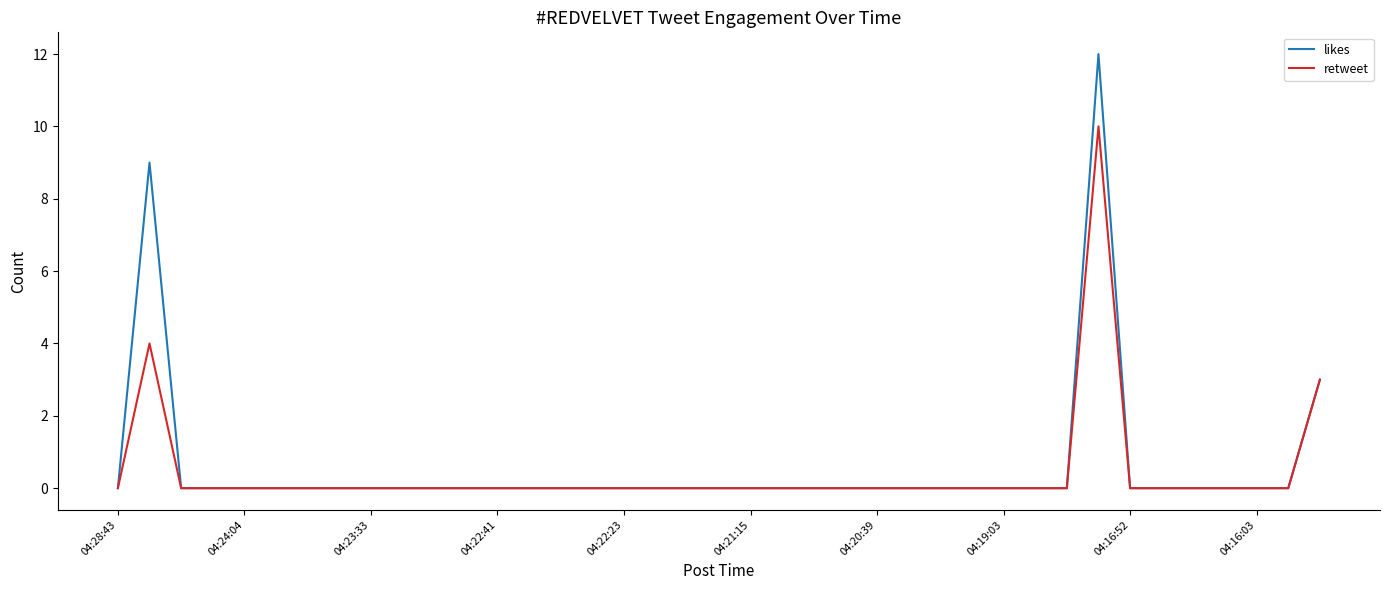

Which series has the largest range (max minus min)?

likes